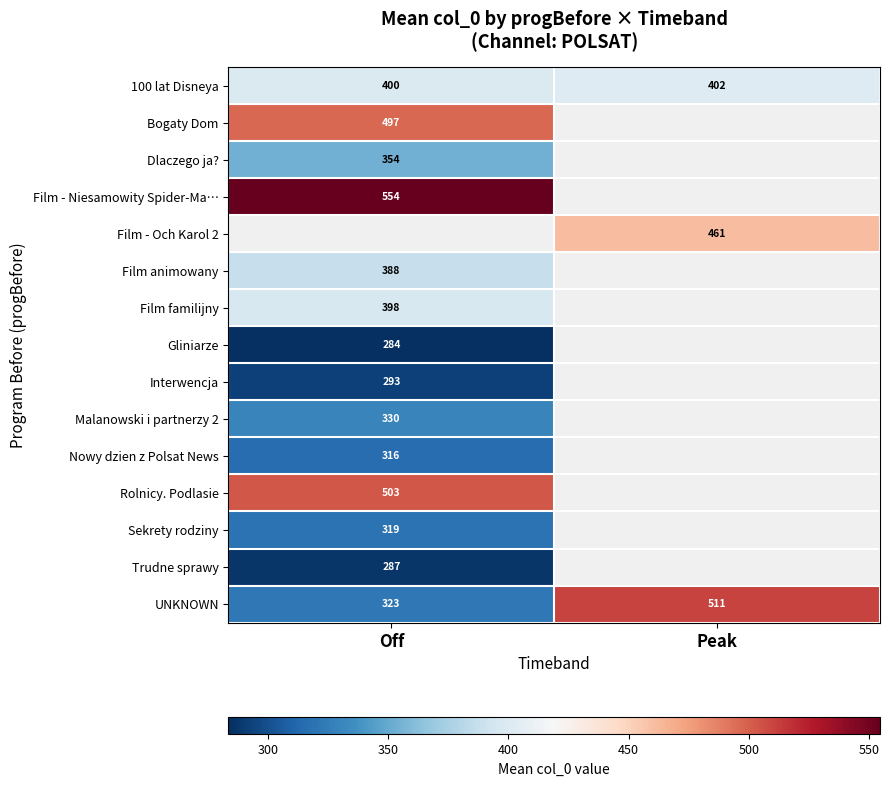

Is it true that Trudne sprawy equals 436 at Off?

False